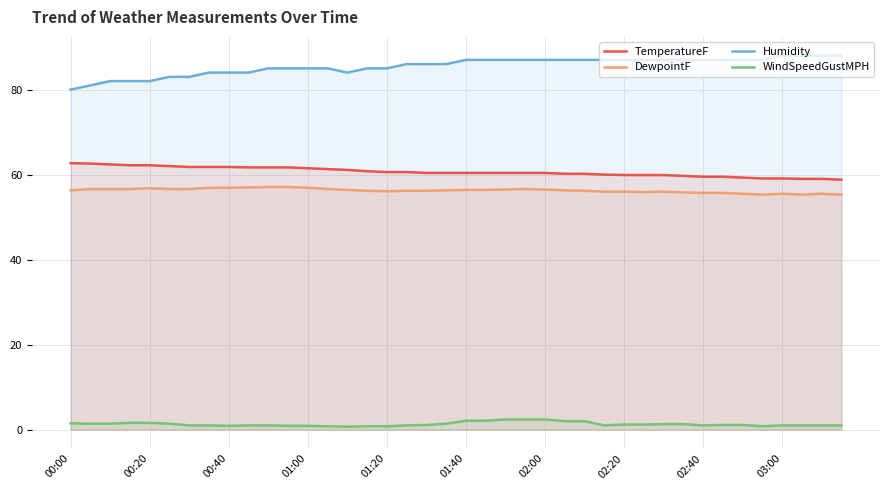

How many values in the Humidity series are below 87?

20